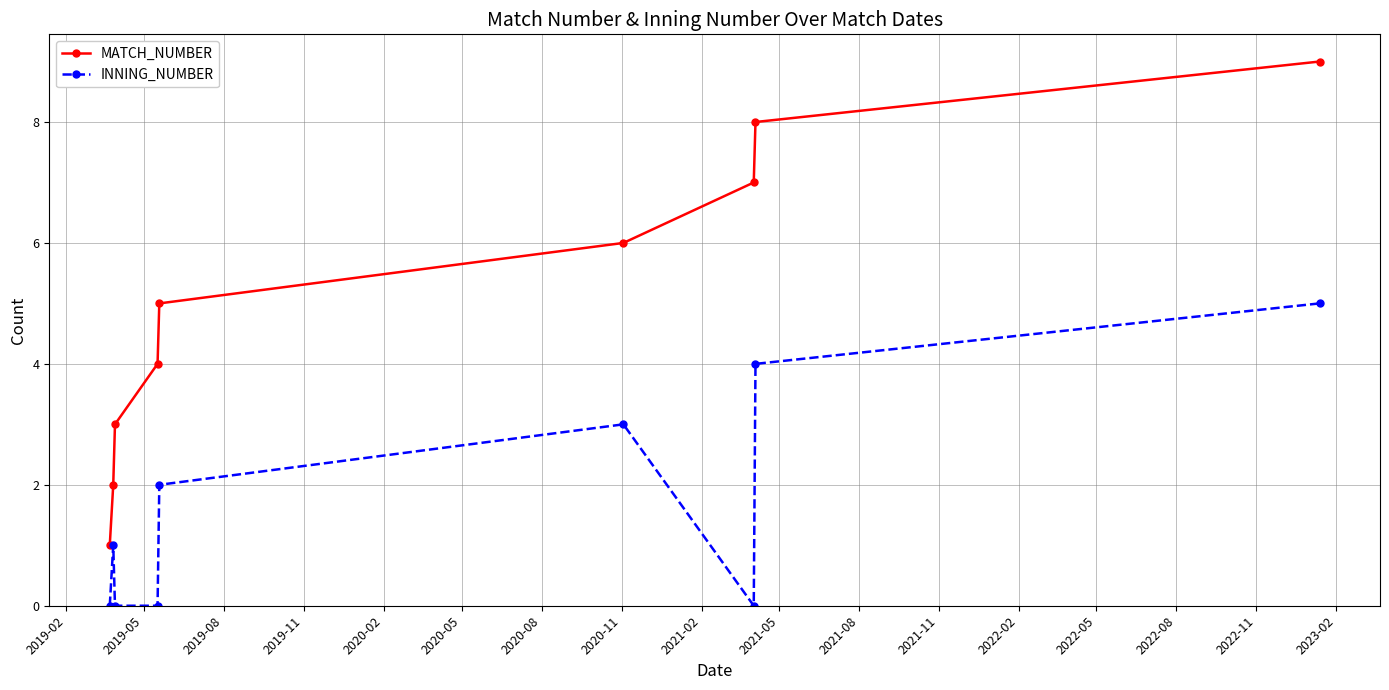

Which series has the largest total across all categories?

MATCH_NUMBER